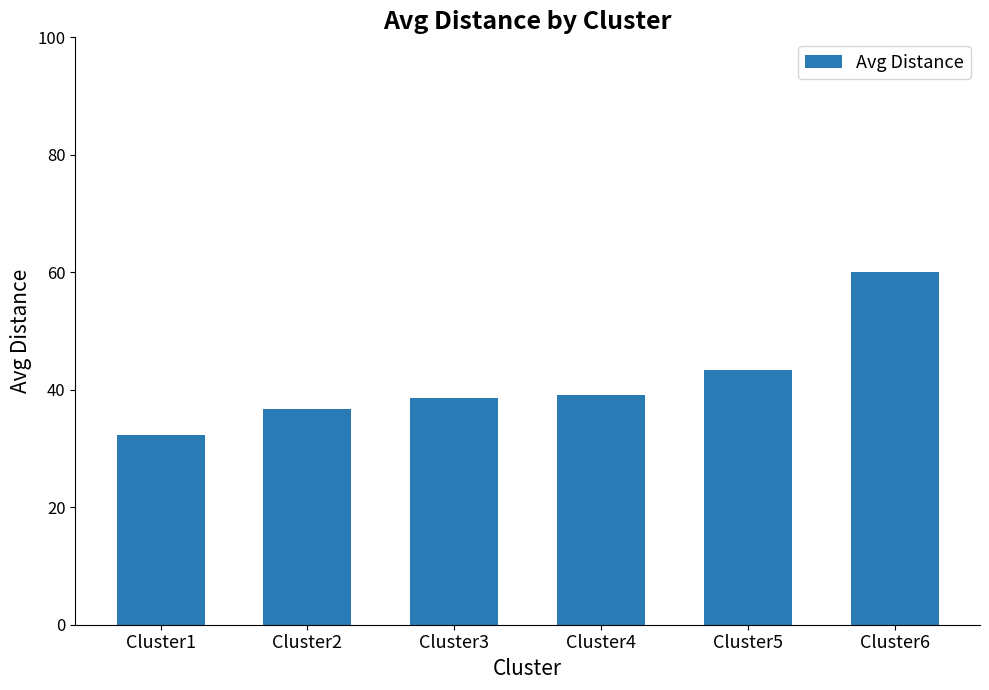

What is the ratio of the value at Cluster3 to the value at Cluster5?

0.9